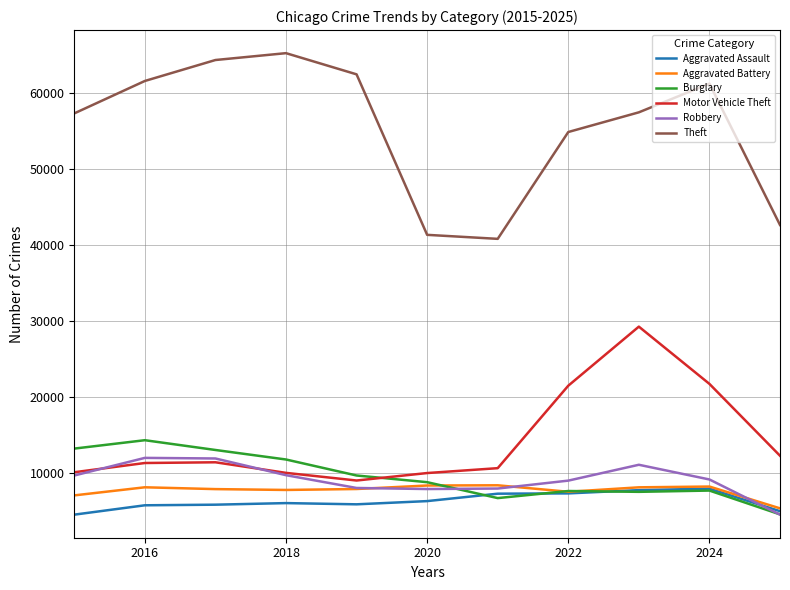

Which series has the largest total across all categories?

Theft